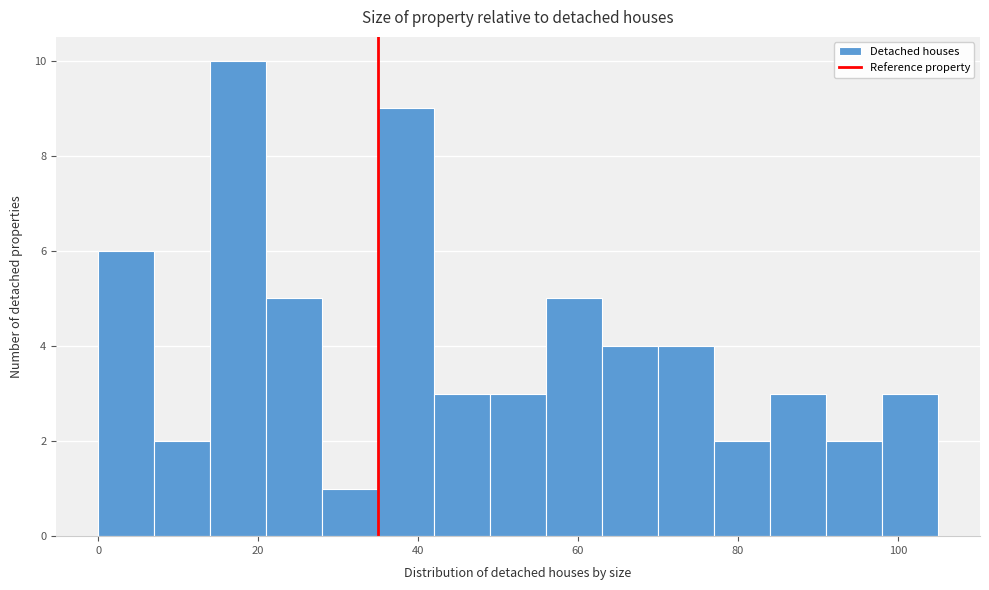

Read against the x-axis, roughly where is the centre of the tallest bar?

18